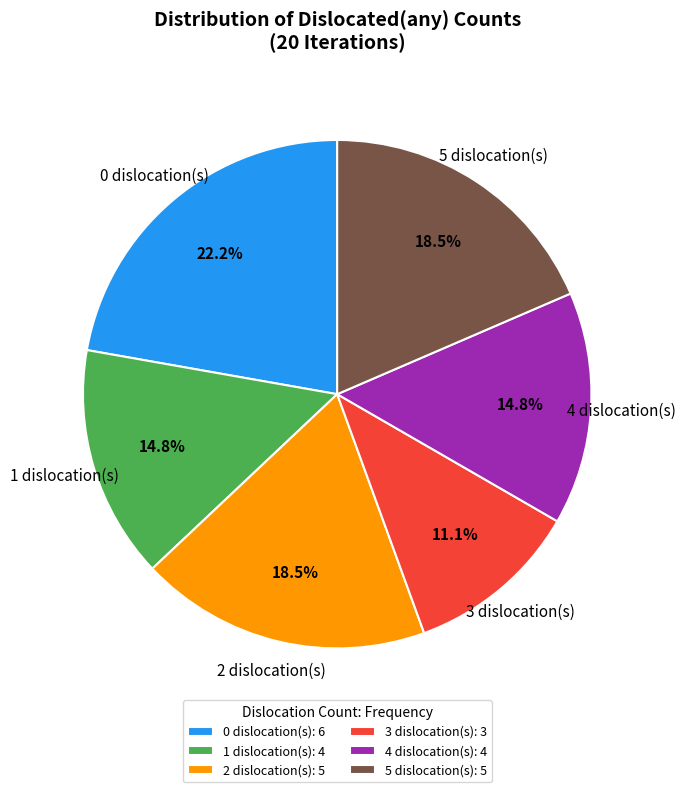

Between 0 dislocation(s) and 2 dislocation(s), which is larger?

0 dislocation(s)